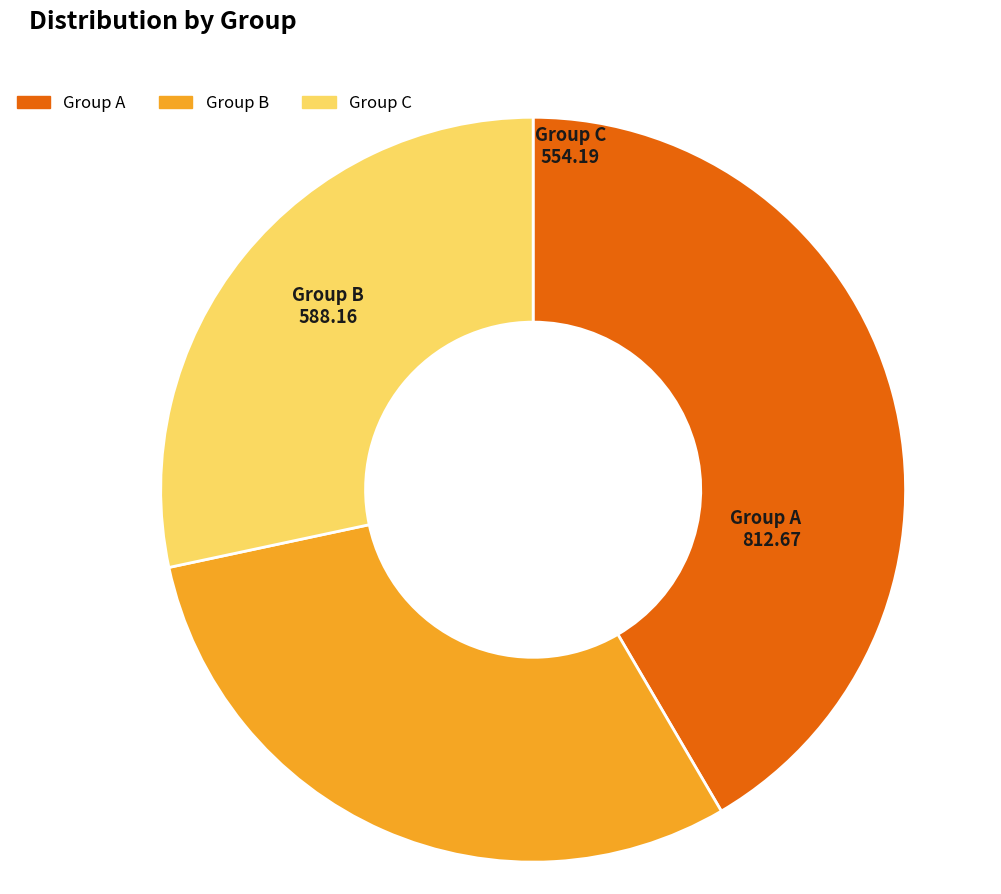

True or false: Group B accounts for 42% of the total.

False